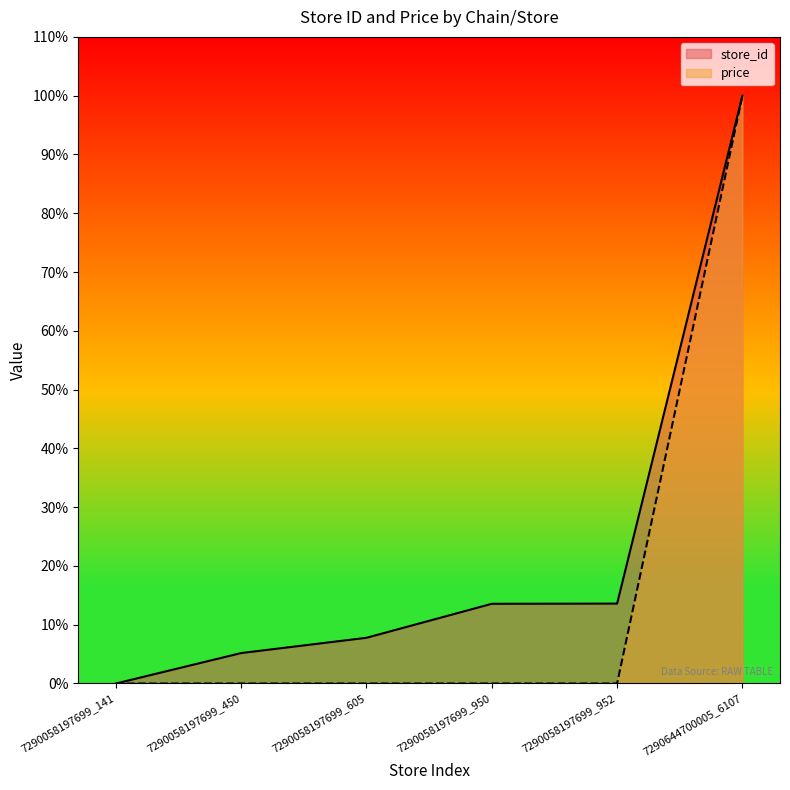

Which series has the largest range (max minus min)?

store_id